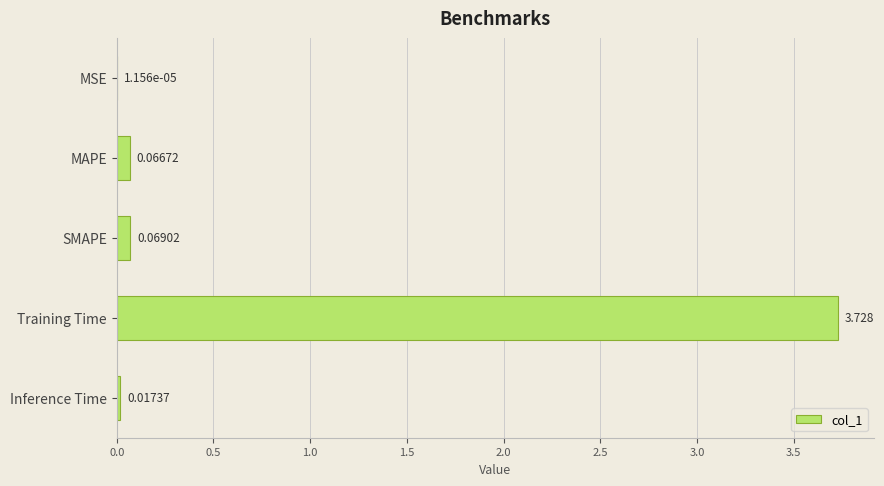

Count the number of categories in the chart.

5